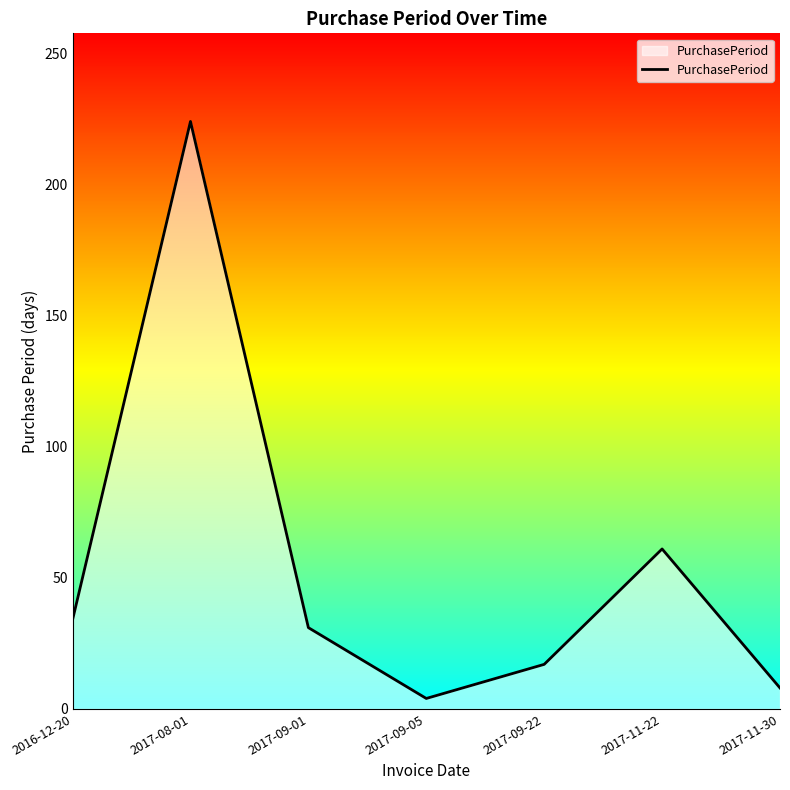

Which label corresponds to the largest value in the chart?

2017-08-01